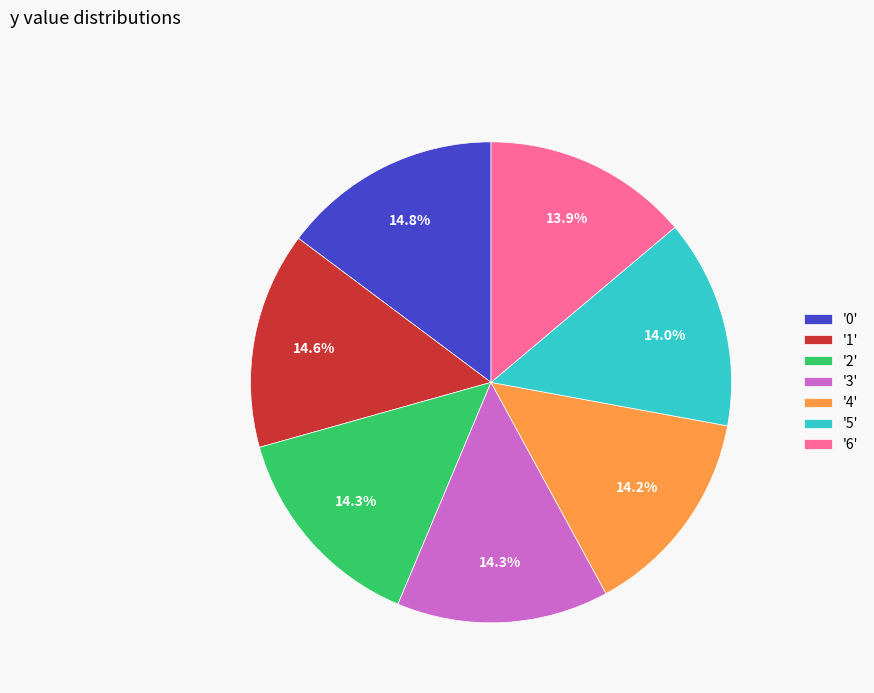

Which has a higher value, '0' or '6'?

'0'